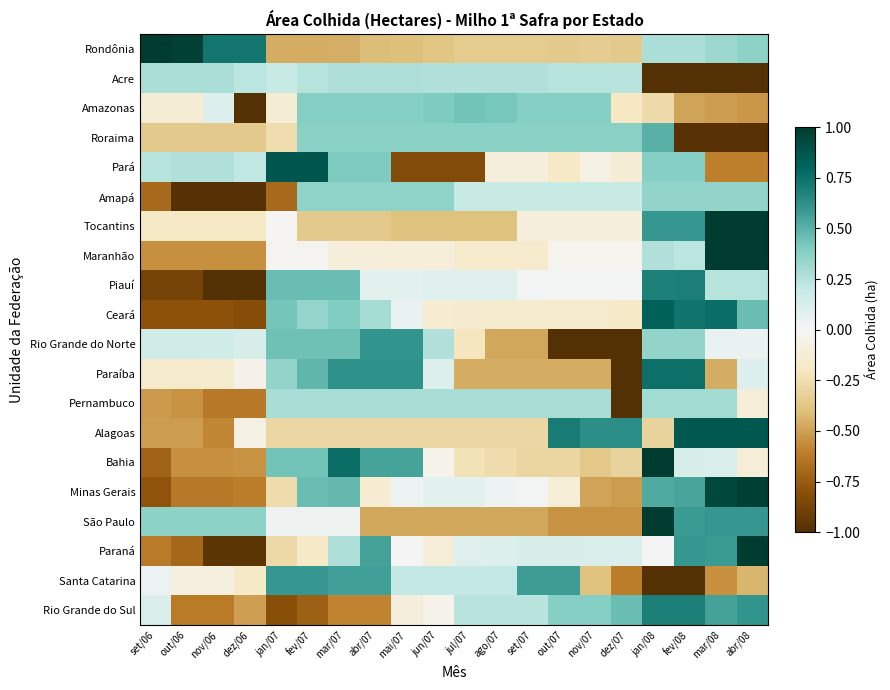

At how many categories does at least one series exceed 0?

20